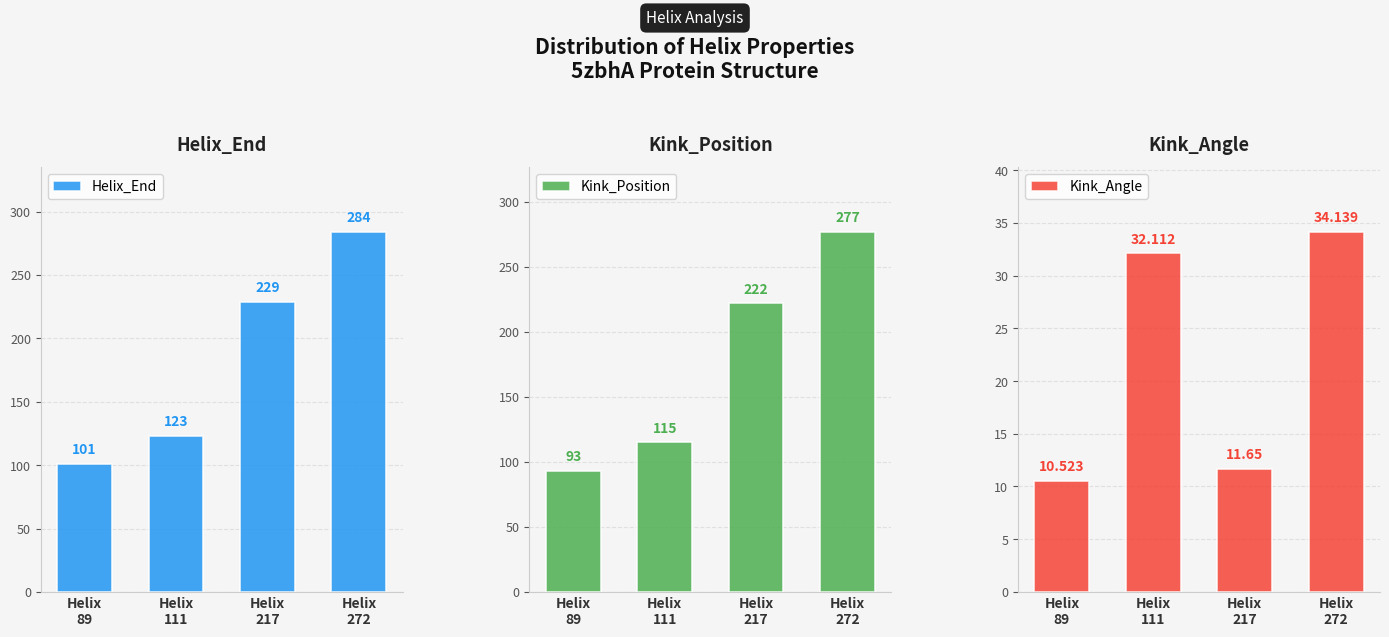

List the labels in order of Helix_End value, largest first.

Helix
272, Helix
217, Helix
111, Helix
89